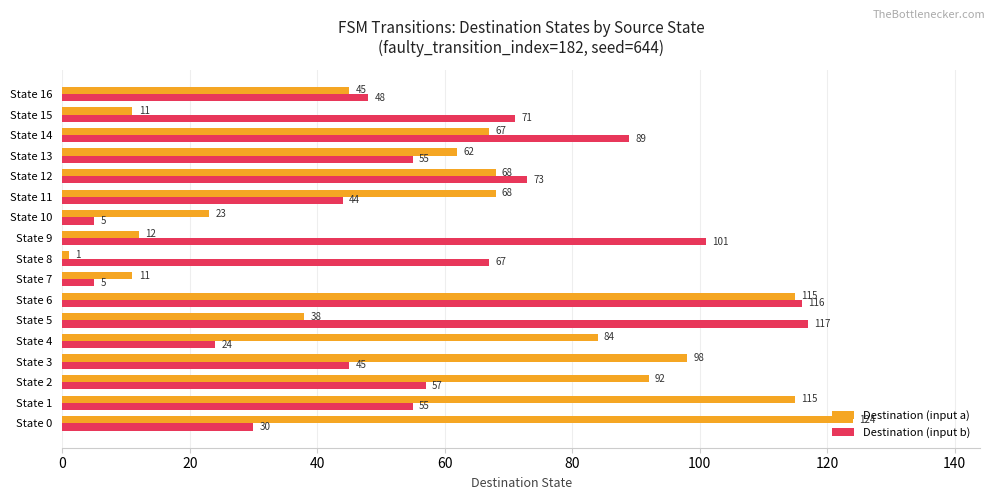

The Destination (input a) series shows 147 at State 2. True or false?

False